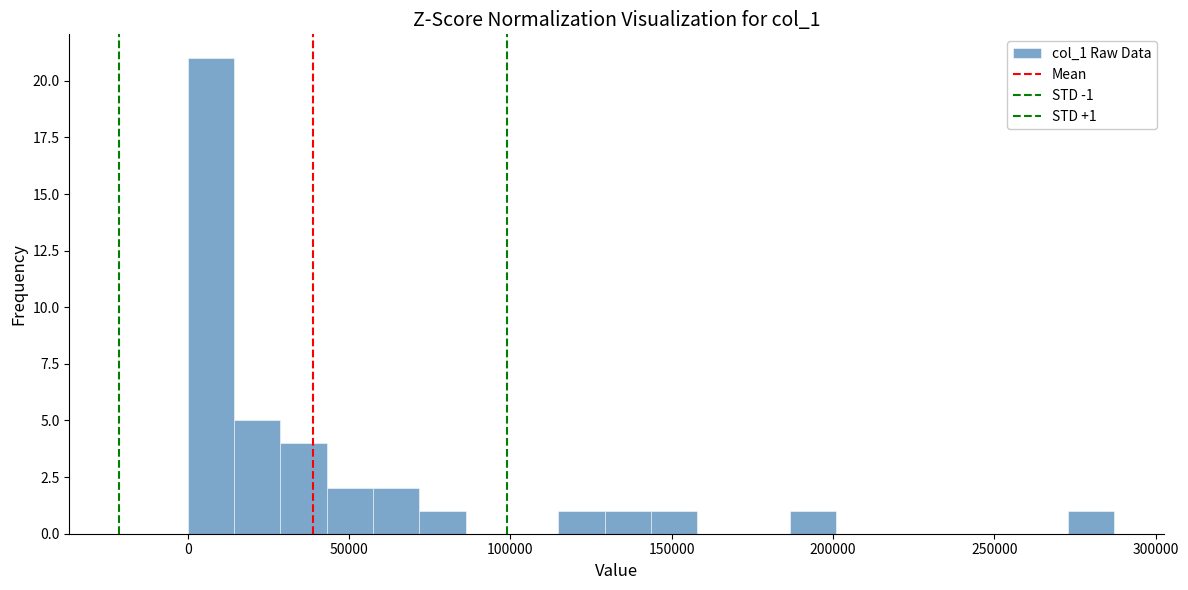

Read against the x-axis, roughly where is the centre of the tallest bar?

5000